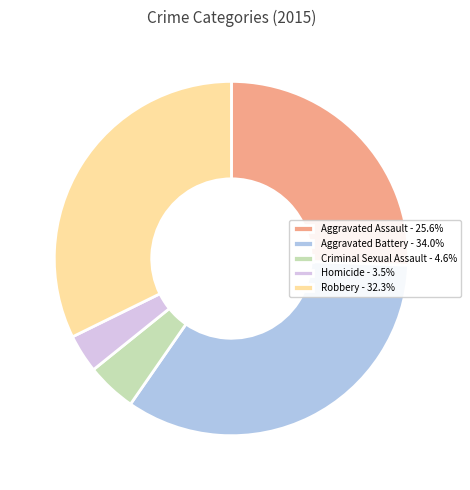

What is the largest slice in the pie chart?

Aggravated Battery